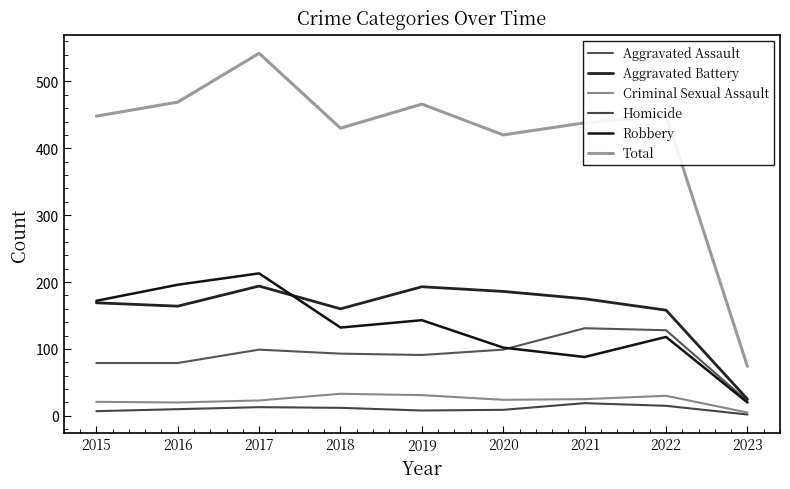

What is the sum of all Aggravated Battery values?

1424